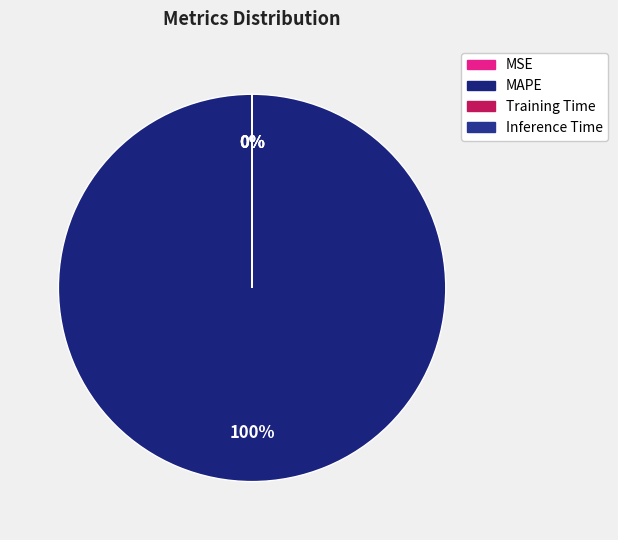

Does any single category account for the majority?

Yes